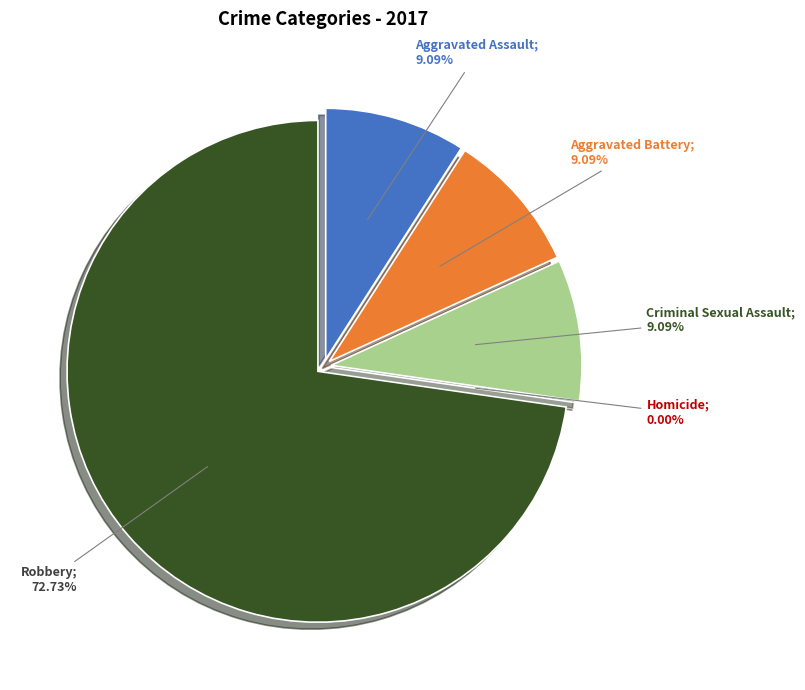

To the nearest percent, what is the difference between the largest and smallest slice percentages?

73%